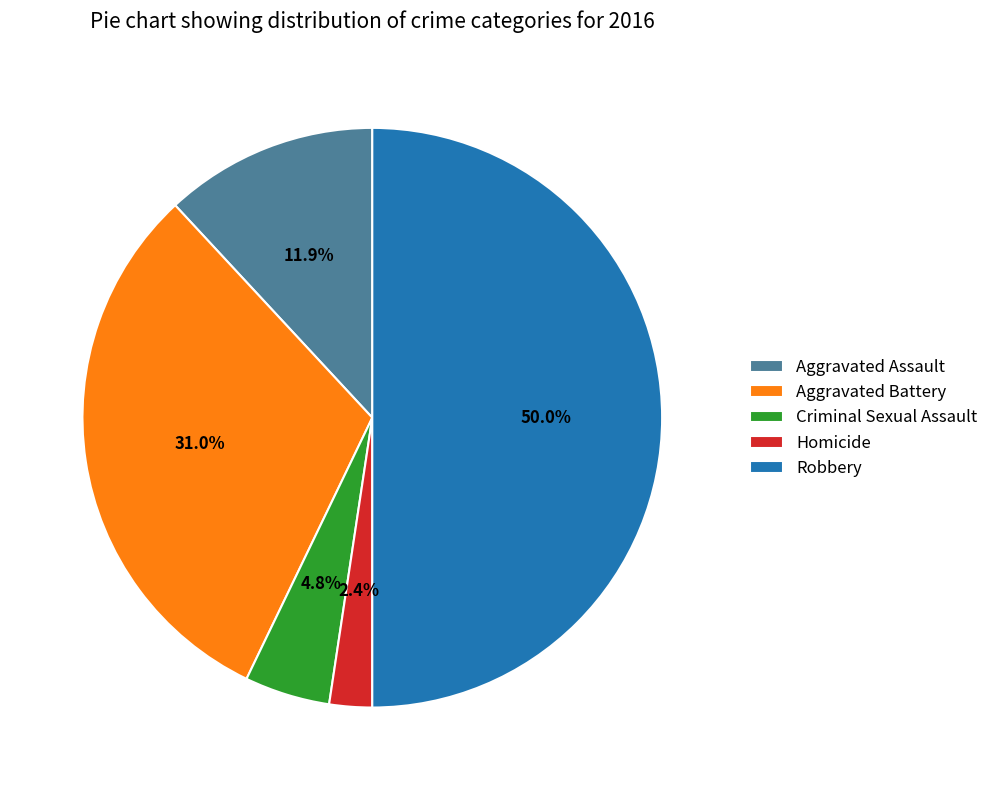

Which slice is the largest?

Robbery